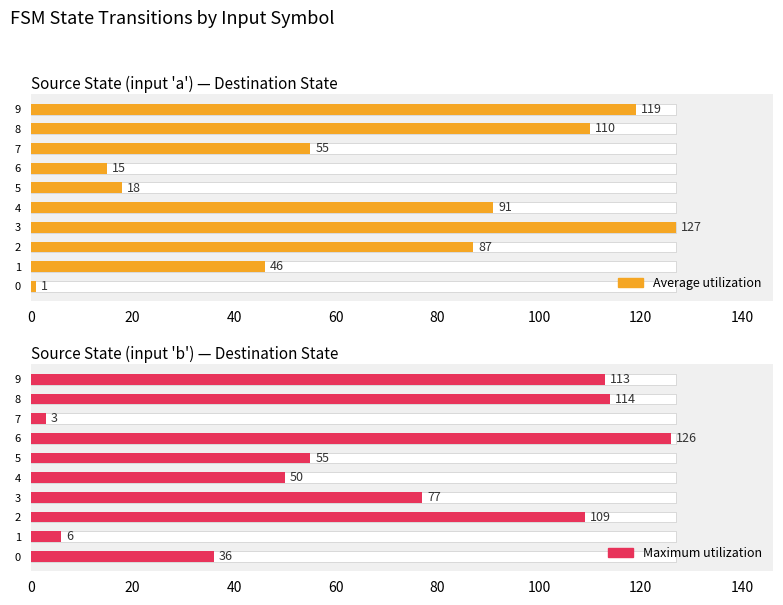

What is the difference between the maximum and second lowest values in the Average utilization series?

112